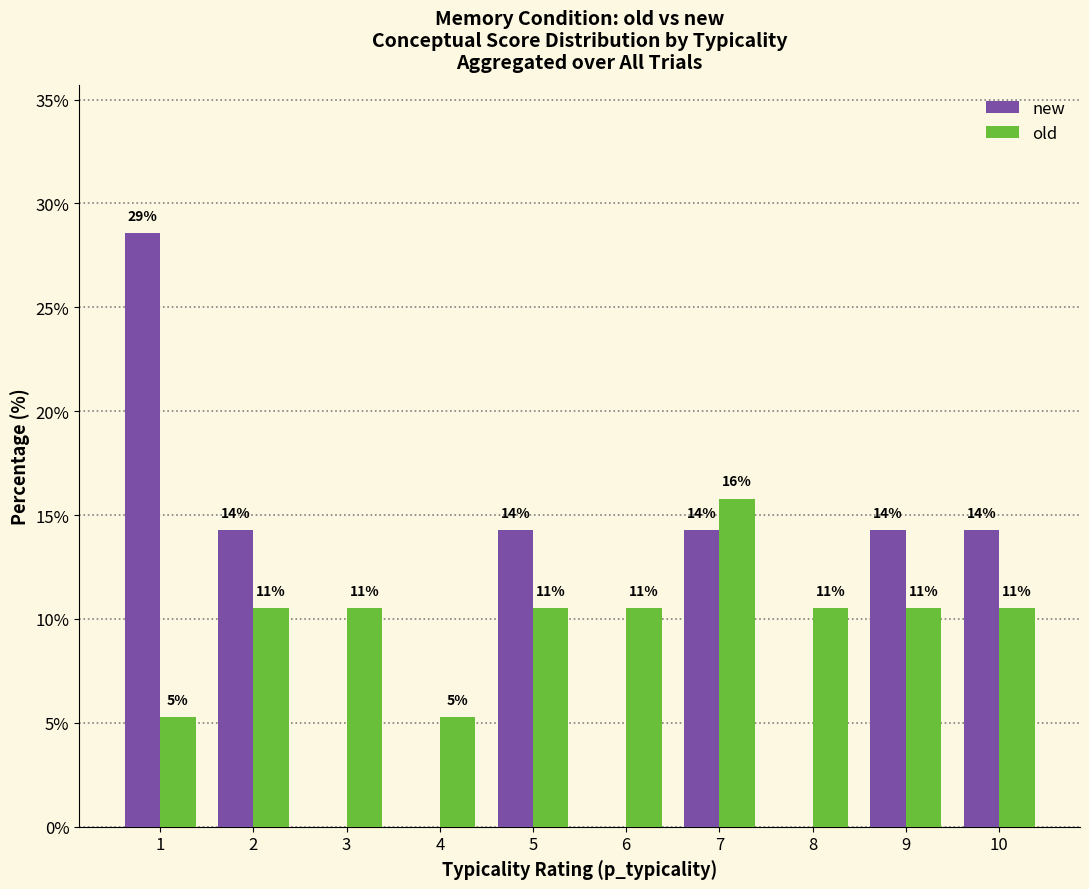

At how many categories does at least one series exceed 2?

10